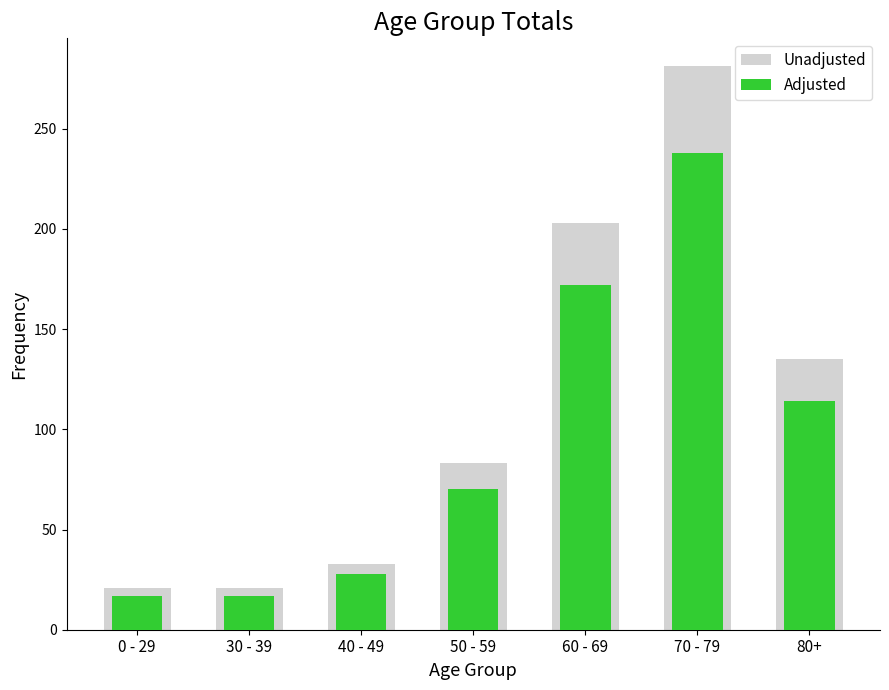

Which has a higher value, 50 - 59 or 30 - 39?

50 - 59